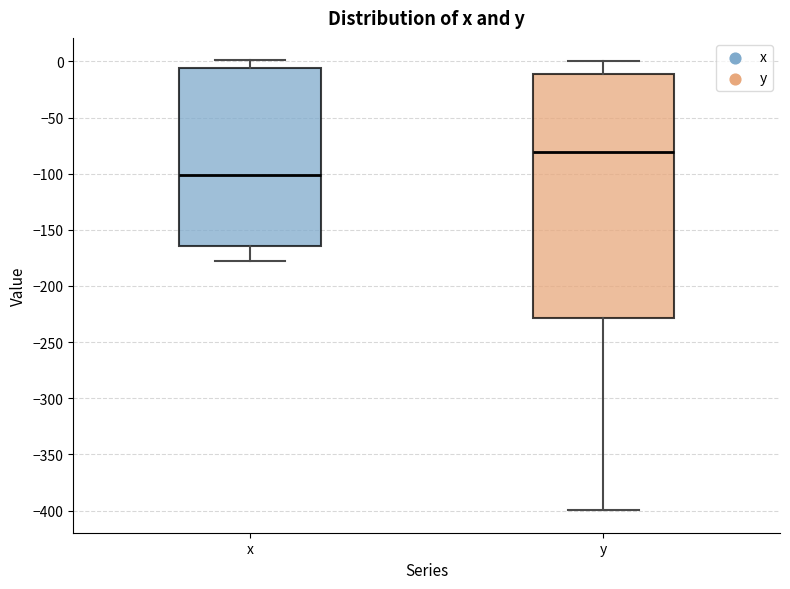

Reading left to right, transcribe this box plot: for each box, give where its median line is, the range the box spans, and where its two whiskers end, as read against the y-axis. The values are not printed on the chart, so give them approximately, as read against the axis.

x: median -100, box -165 to -5, whiskers -175 to 0
y: median -80, box -230 to -10, whiskers -400 to 0